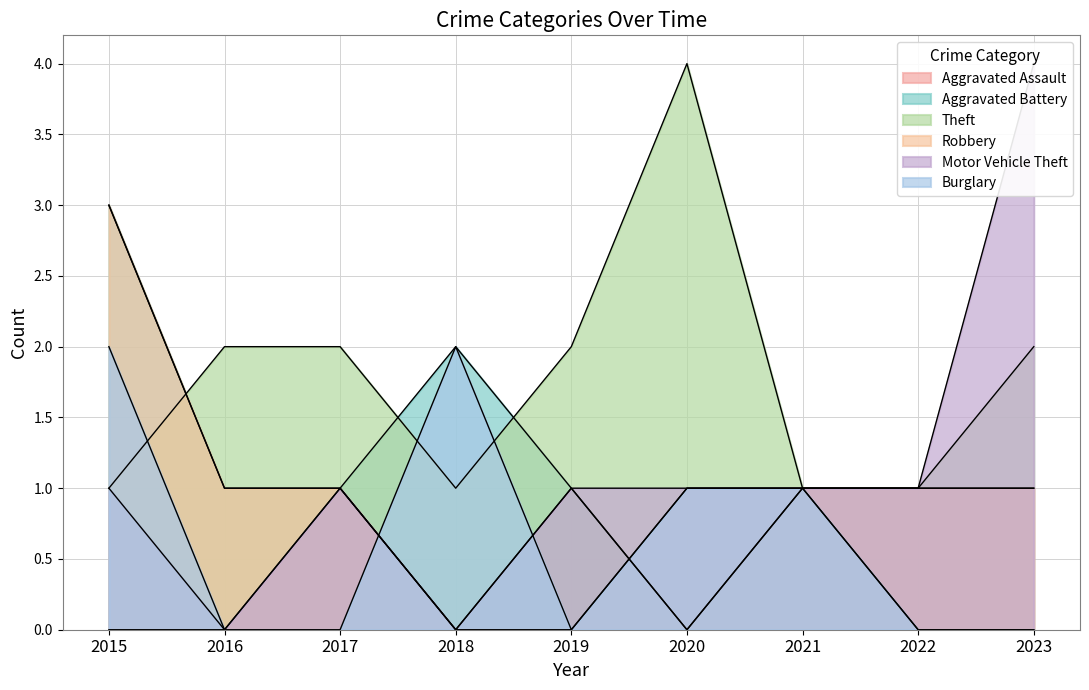

How many data points in Motor Vehicle Theft are less than 1?

2